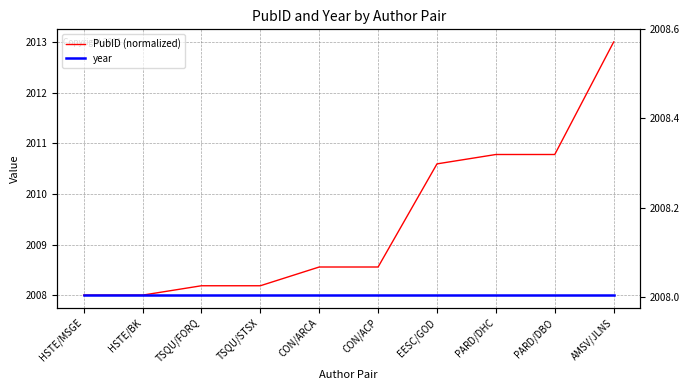

What value does the year series have at PARD/DHC?

2008.0